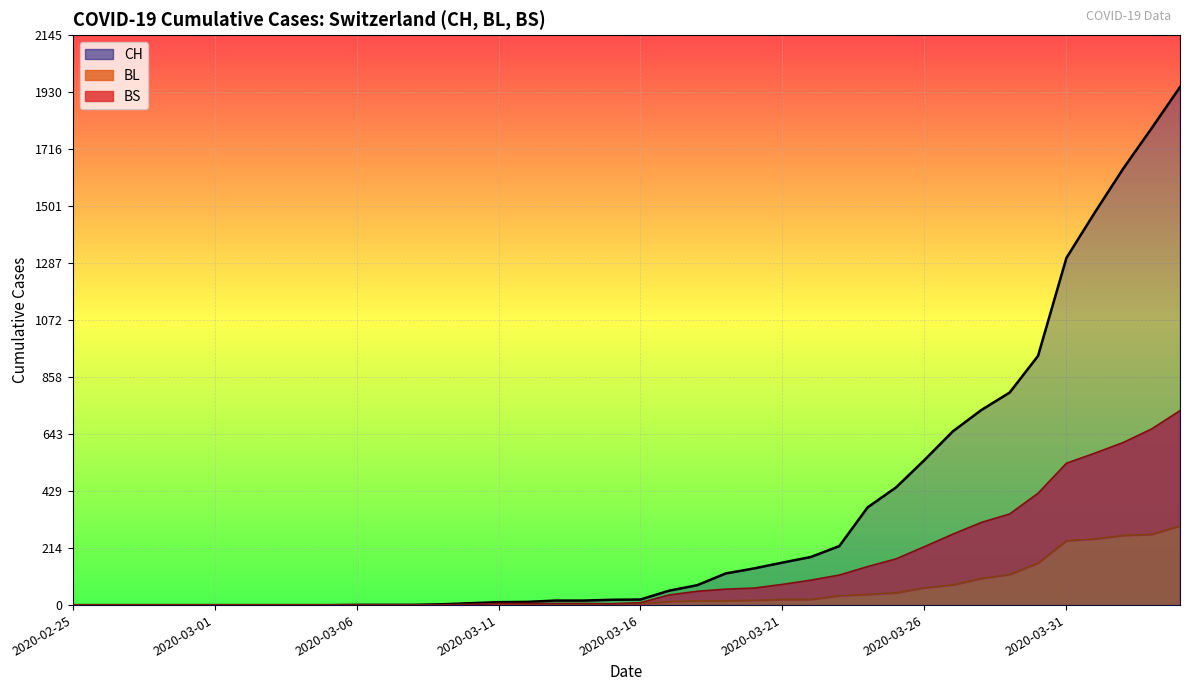

What is the maximum value for CH?

1950